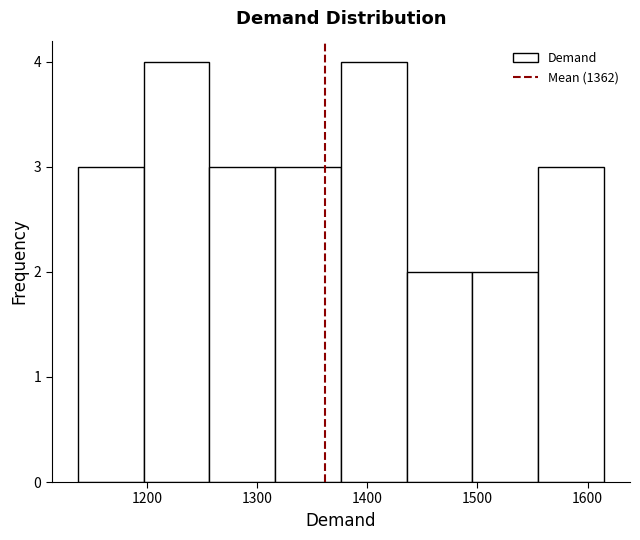

What is the height of the bar covering 1550 to 1610 on the x-axis? Neither the bar edges nor the heights are printed on the chart, so give them approximately, as read against the axes.

3